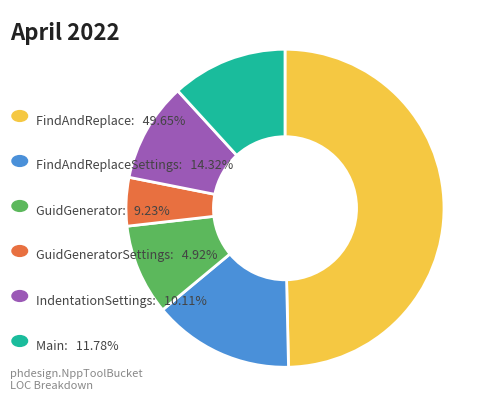

How many slices are in this pie chart?

6